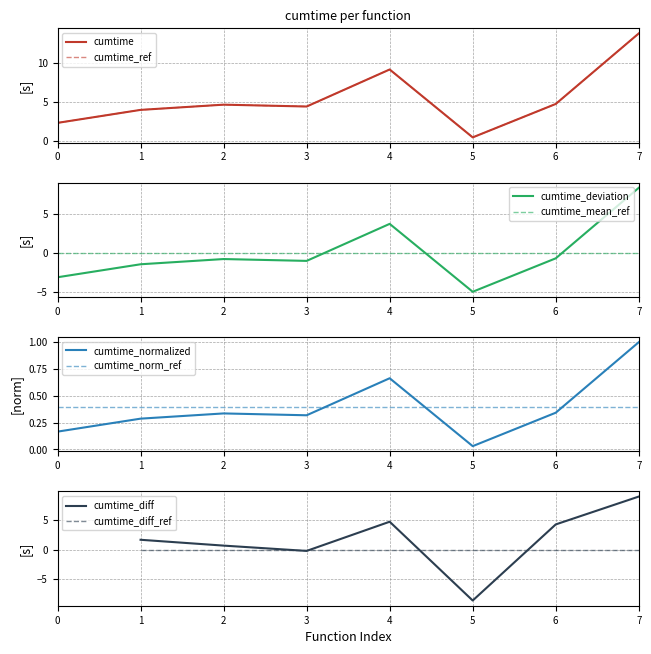

Is the value of cumtime_mean_ref at 7 greater than the value of cumtime_deviation at 4?

No